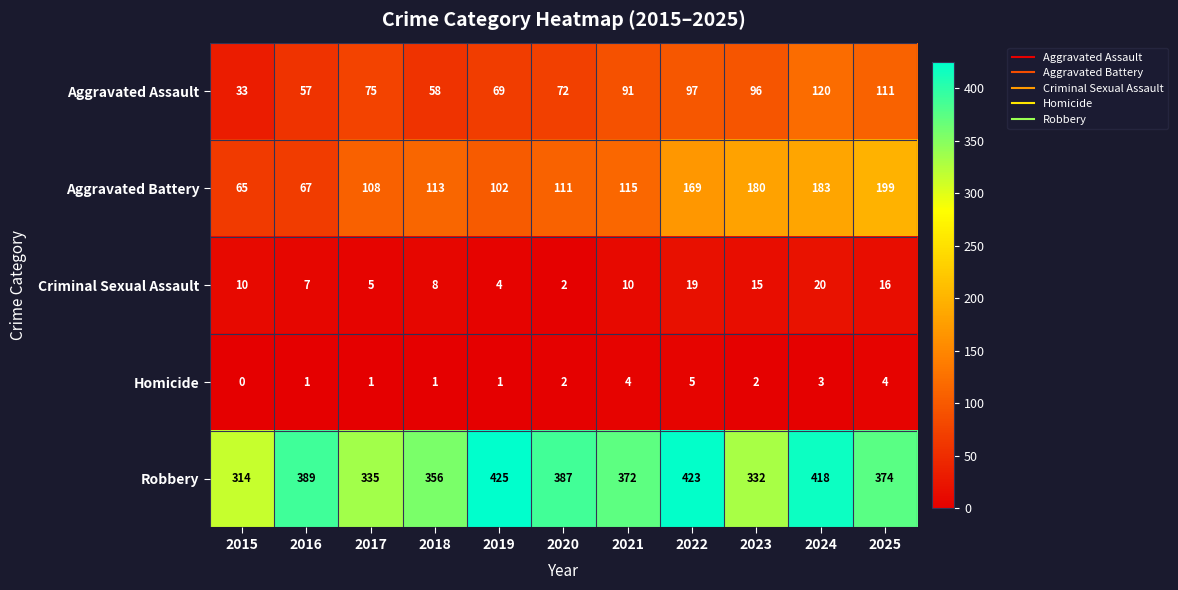

At 2017, list the series in order from smallest to largest.

Homicide, Criminal Sexual Assault, Aggravated Assault, Aggravated Battery, Robbery